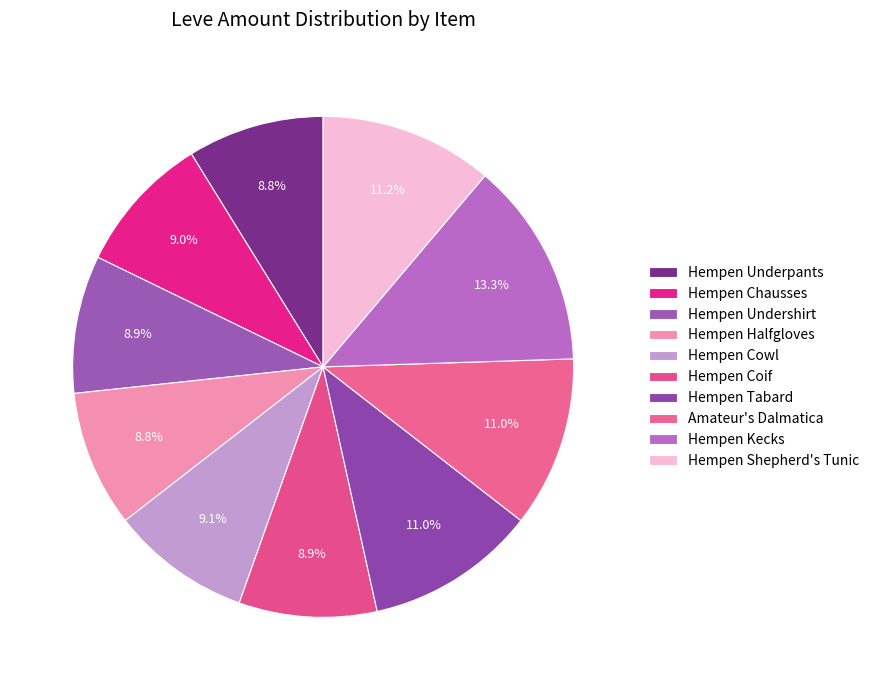

Is it true that Amateur's Dalmatica is 6% of the pie?

False